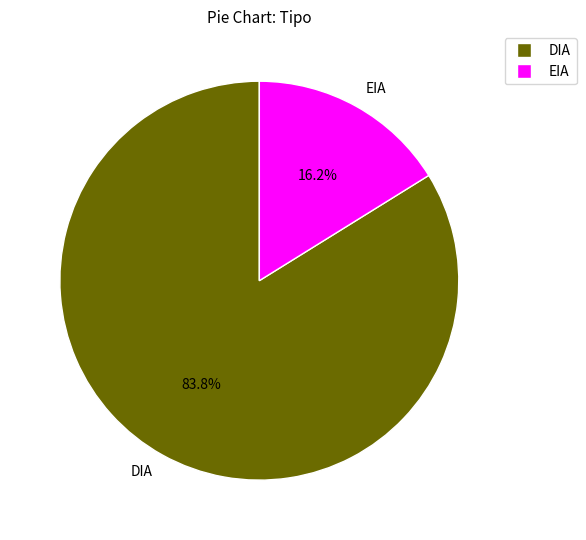

How many segments does this pie chart have?

2